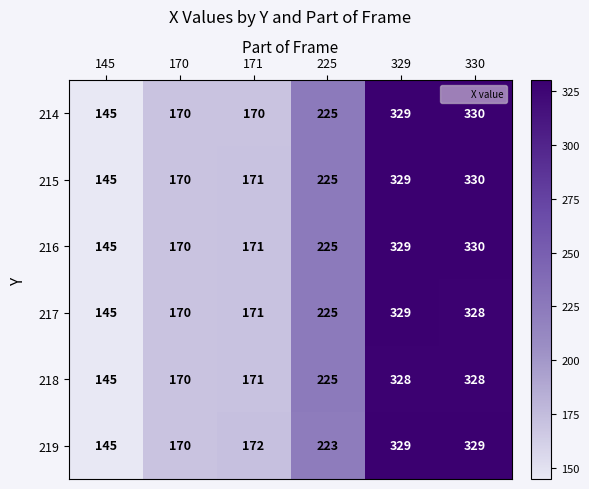

How many series are shown in this chart?

6